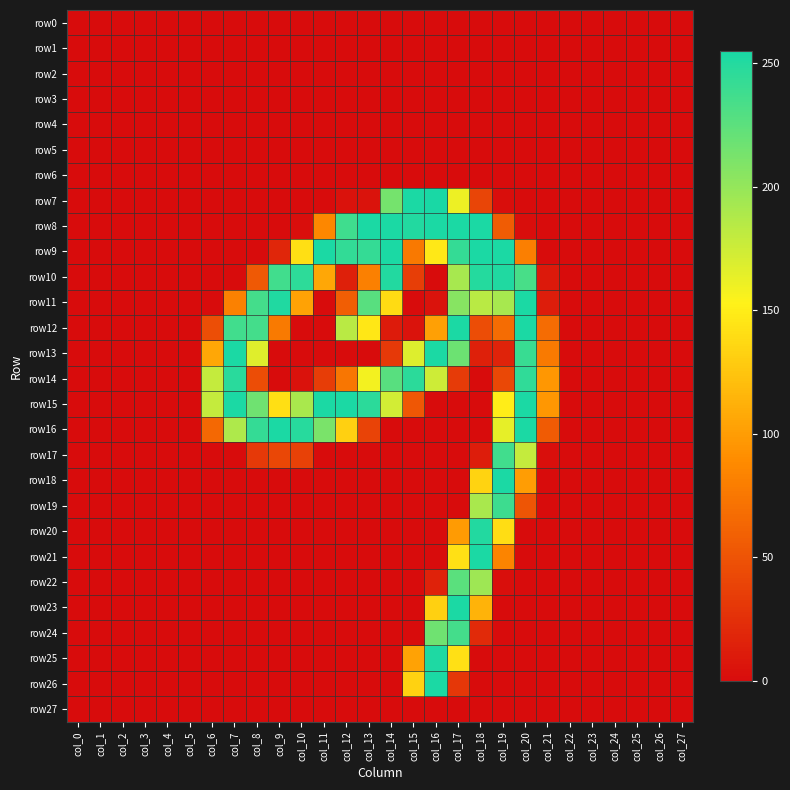

How many distinct data groups are displayed?

28